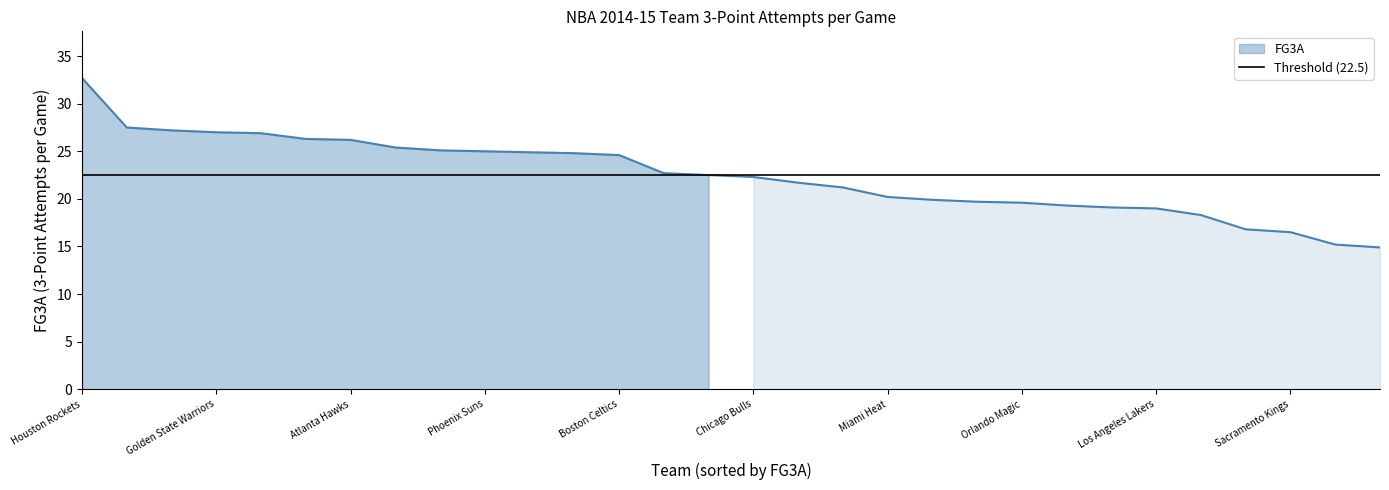

Approximately how many times larger is the value at Washington Wizards compared to Orlando Magic?

0.9